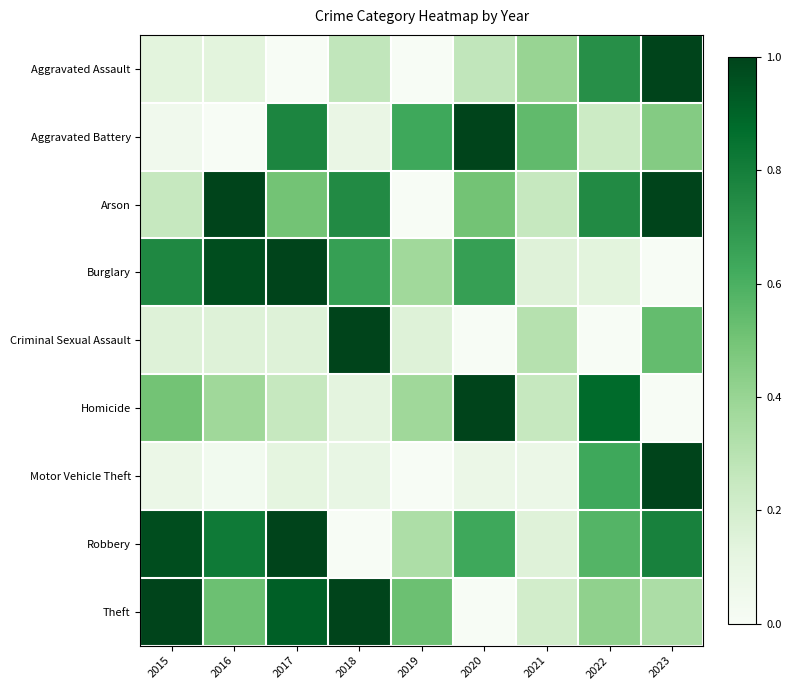

What is the total value across all series at 2017?

4.7